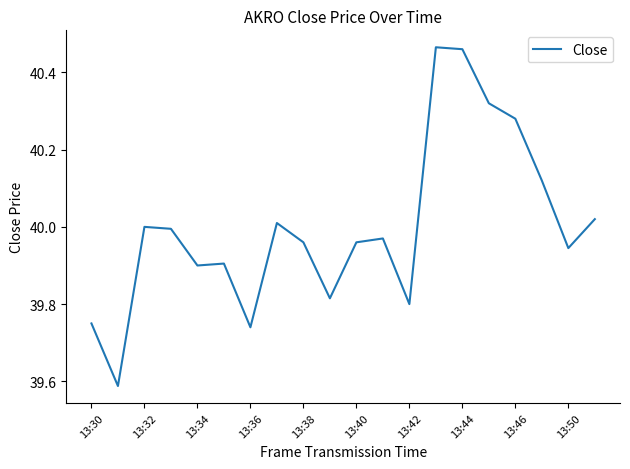

What is the difference between the maximum and minimum values?

0.9